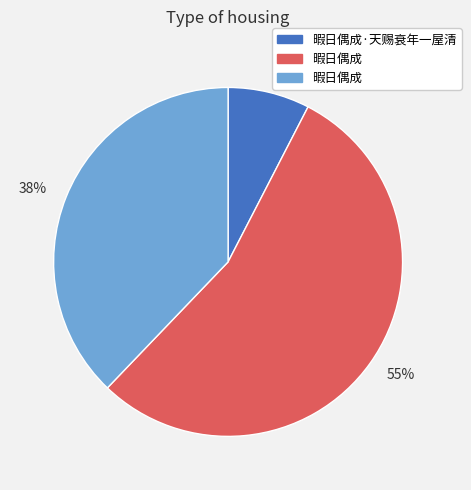

Is there a majority slice in this chart?

Yes